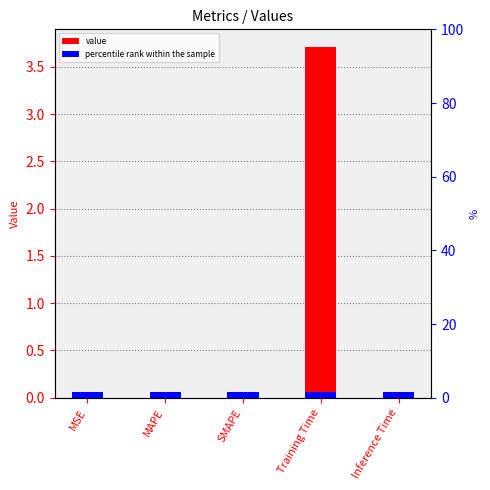

What position from the right is MAPE?

4